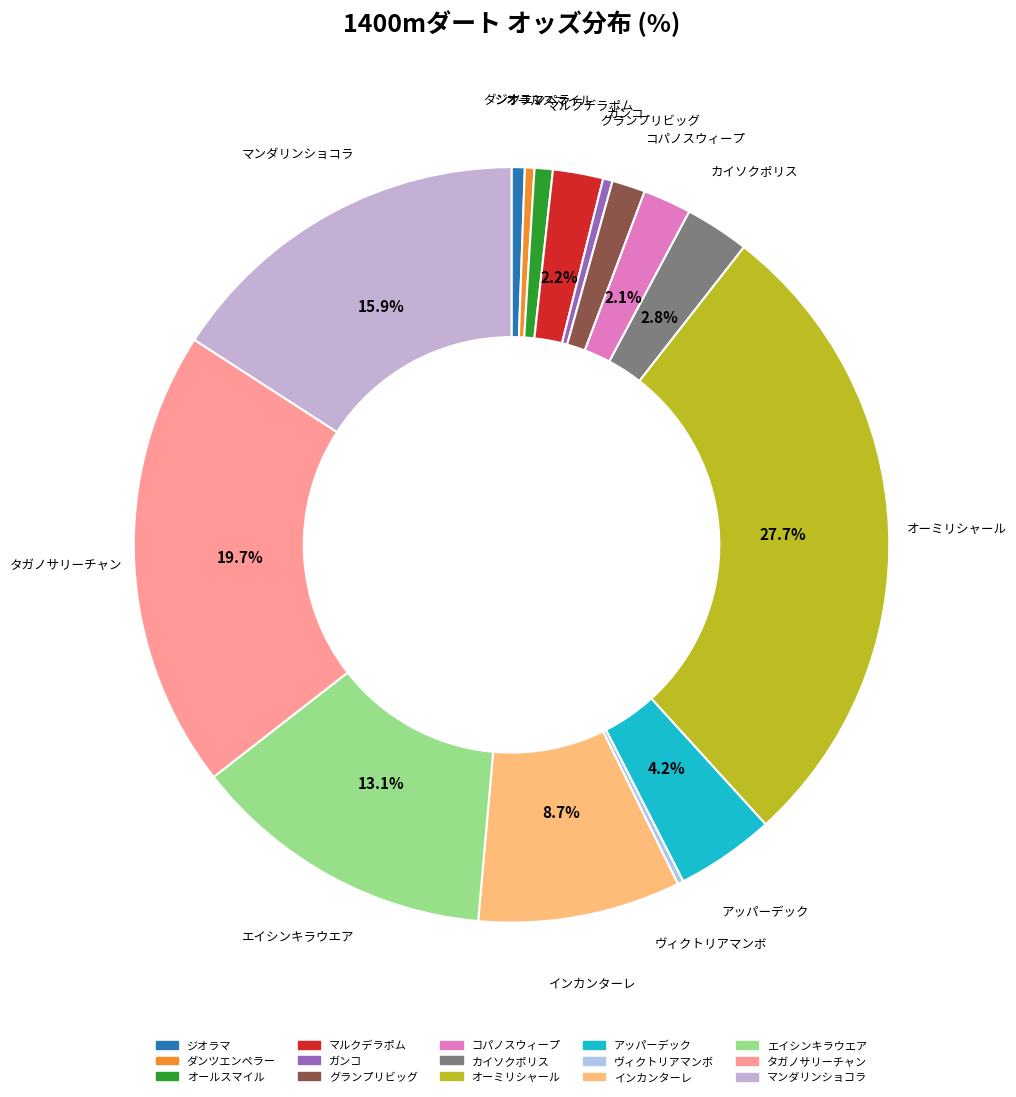

Which slice is the largest?

オーミリシャール